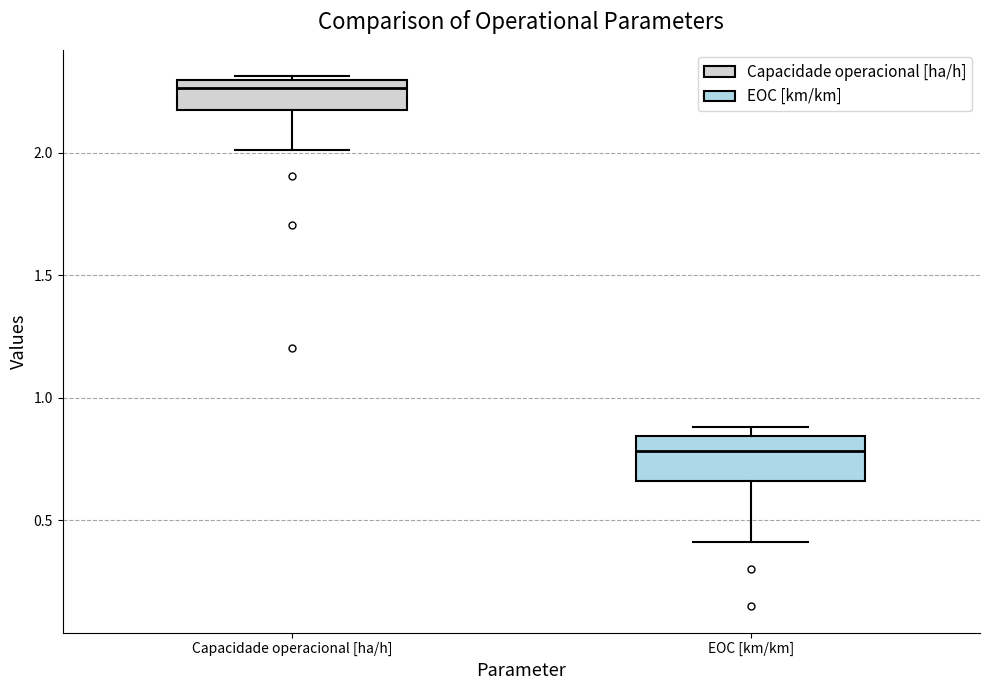

Where is the upper edge of the box for EOC [km/km] on the y-axis? The values are not printed on the chart, so give them approximately, as read against the axis.

0.85